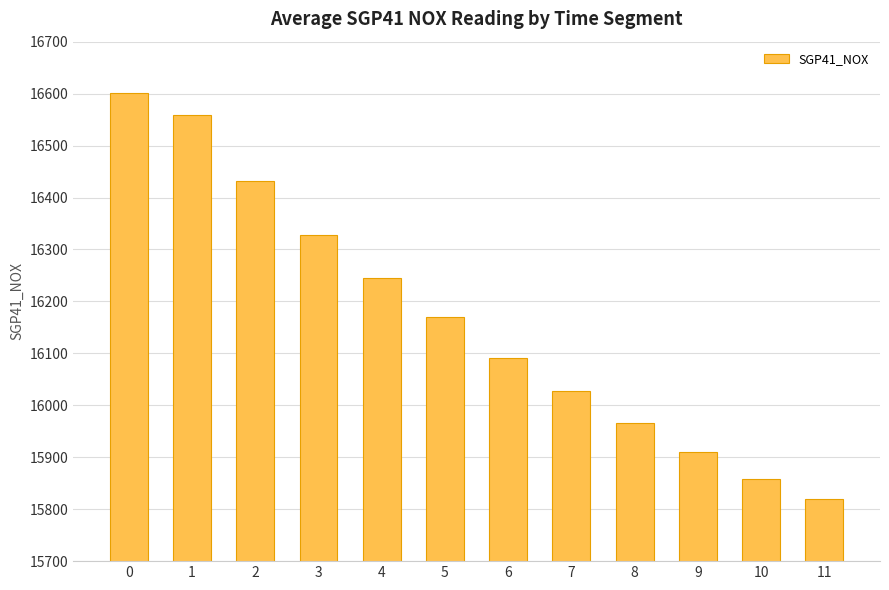

Rank the categories by value from highest to lowest.

0, 1, 2, 3, 4, 5, 6, 7, 8, 9, 10, 11